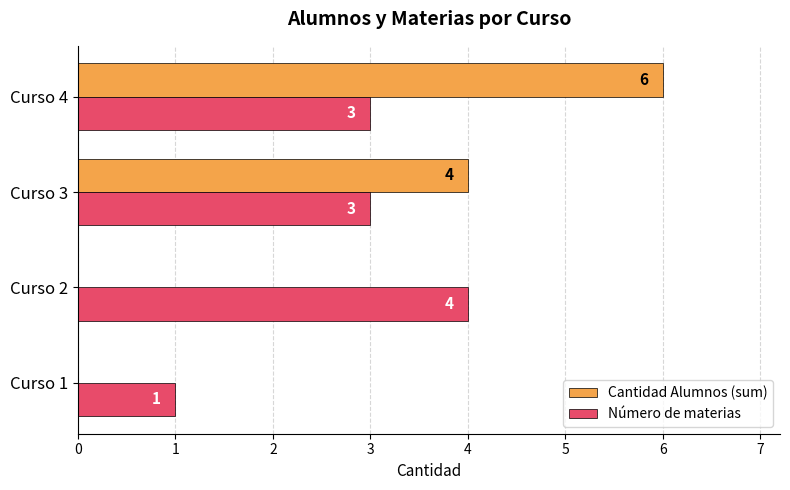

Which series changed the most between Curso 1 and Curso 2?

Número de materias